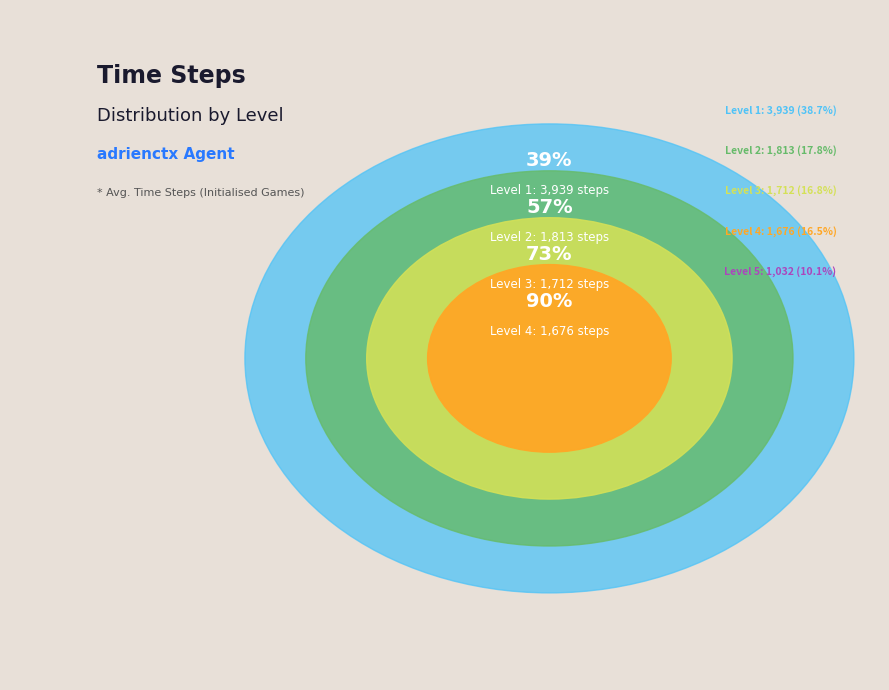

The Level 4 slice represents 16% of the pie. True or false?

True